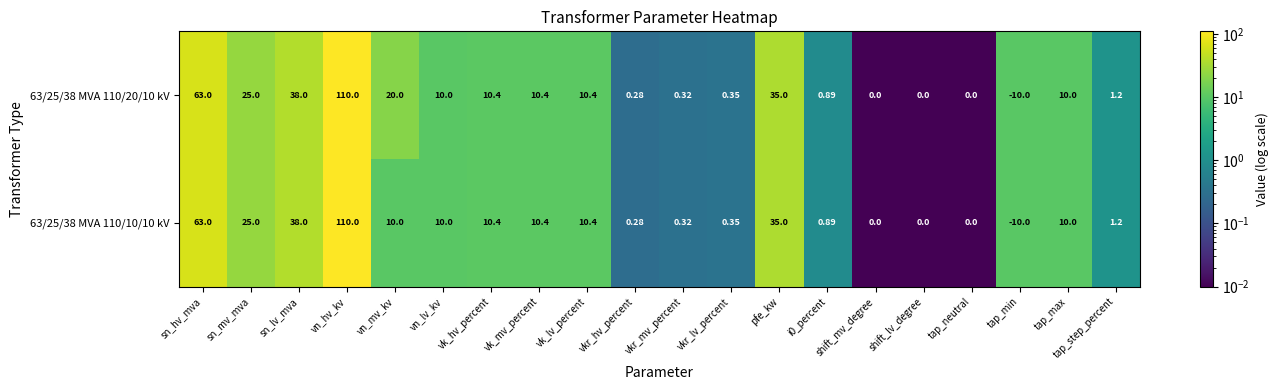

Is the value of 63/25/38 MVA 110/10/10 kV at vkr_lv_percent greater than the value of 63/25/38 MVA 110/20/10 kV at vkr_hv_percent?

Yes